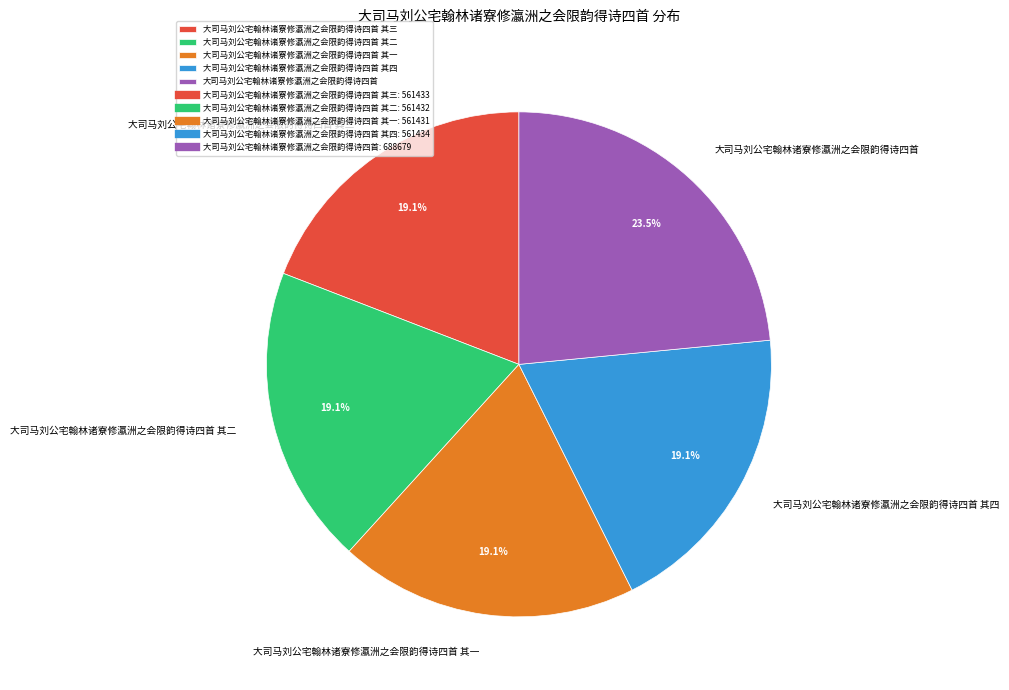

Do 大司马刘公宅翰林诸寮修瀛洲之会限韵得诗四首 其二 and 大司马刘公宅翰林诸寮修瀛洲之会限韵得诗四首 together represent more than half of the pie?

No